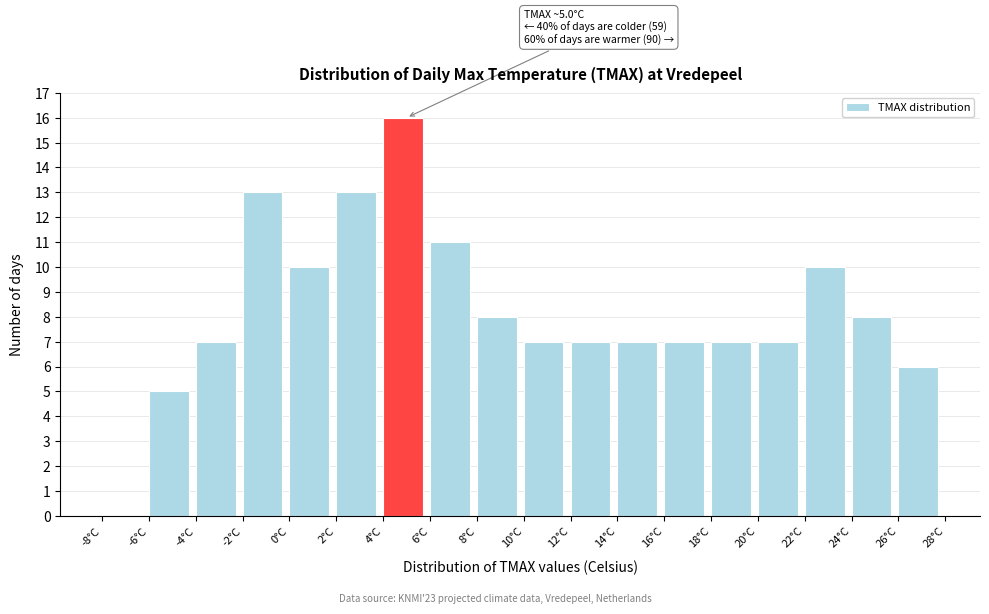

Over which range of the x-axis is the bar tallest?

4 to 6